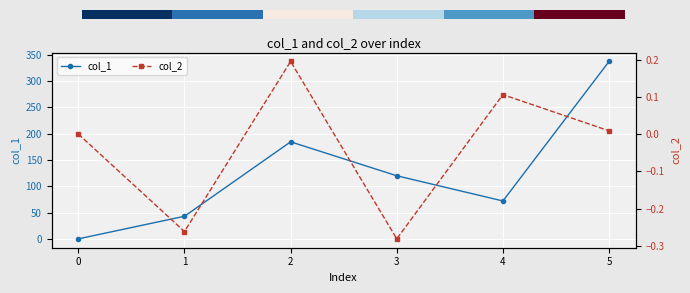

What is the value of the col_1 point at the 2nd from the left?

42.9